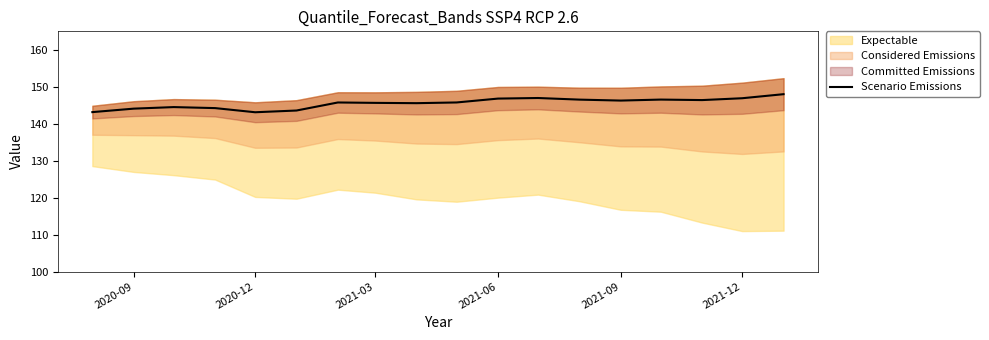

The Scenario Emissions series shows 144.1 at 2020-09. True or false?

True